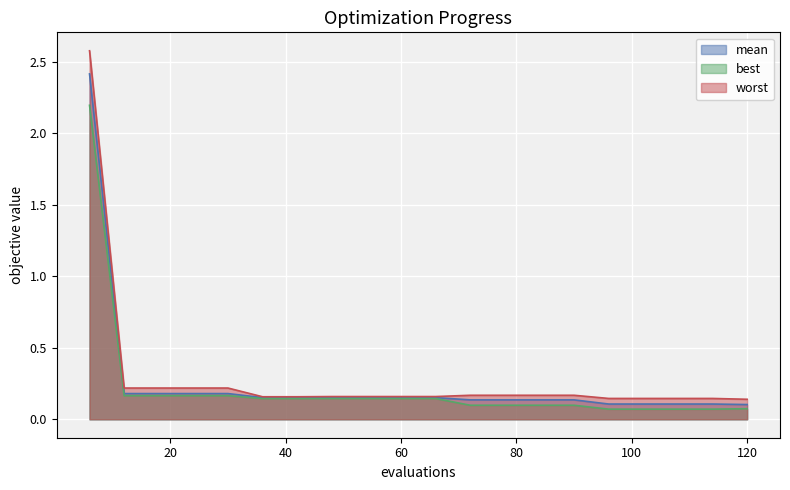

Reading left to right, extract all data points from this chart.

mean: 6=2.4	12=0.2	18=0.2	24=0.2	30=0.2	36=0.2	42=0.2	48=0.2	54=0.2	60=0.2	66=0.2	72=0.1	78=0.1	84=0.1	90=0.1	96=0.1	102=0.1	108=0.1	114=0.1	120=0.1
best: 6=2.2	12=0.2	18=0.2	24=0.2	30=0.2	36=0.1	42=0.1	48=0.1	54=0.1	60=0.1	66=0.1	72=0.1	78=0.1	84=0.1	90=0.1	96=0.1	102=0.1	108=0.1	114=0.1	120=0.1
worst: 6=2.6	12=0.2	18=0.2	24=0.2	30=0.2	36=0.2	42=0.2	48=0.2	54=0.2	60=0.2	66=0.2	72=0.2	78=0.2	84=0.2	90=0.2	96=0.1	102=0.1	108=0.1	114=0.1	120=0.1